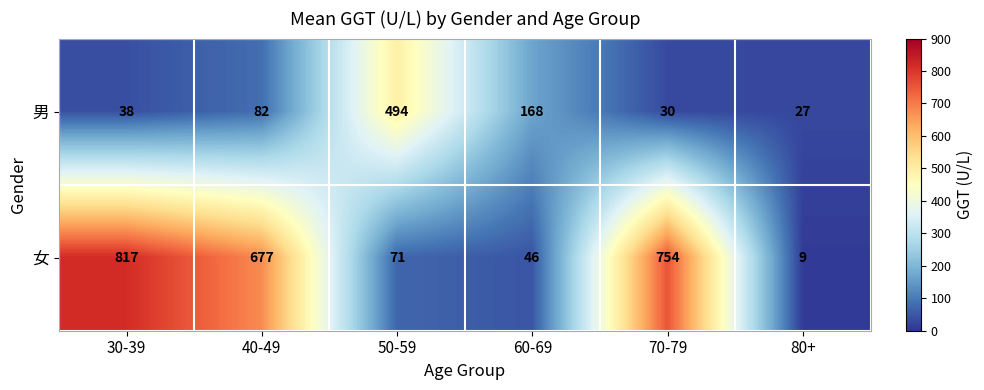

Which category has the lowest value across all series?

80+